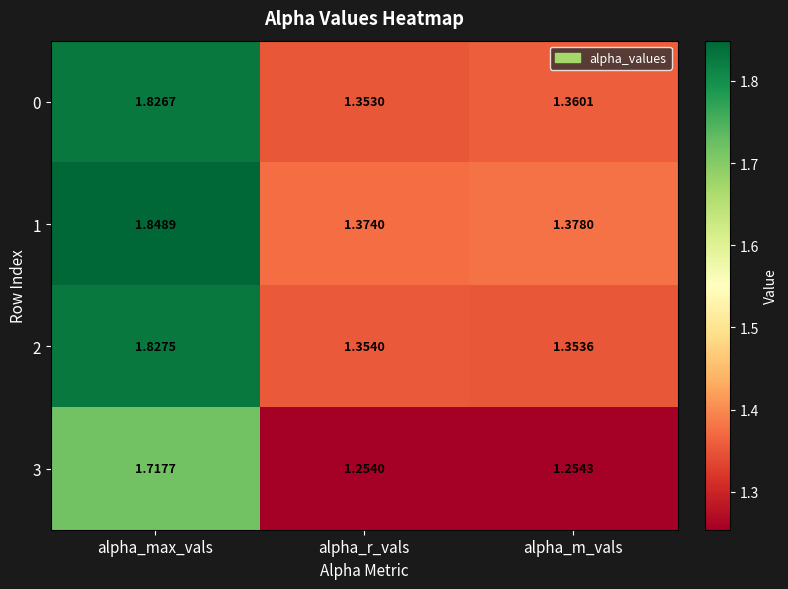

At how many categories does at least one series exceed 1?

3